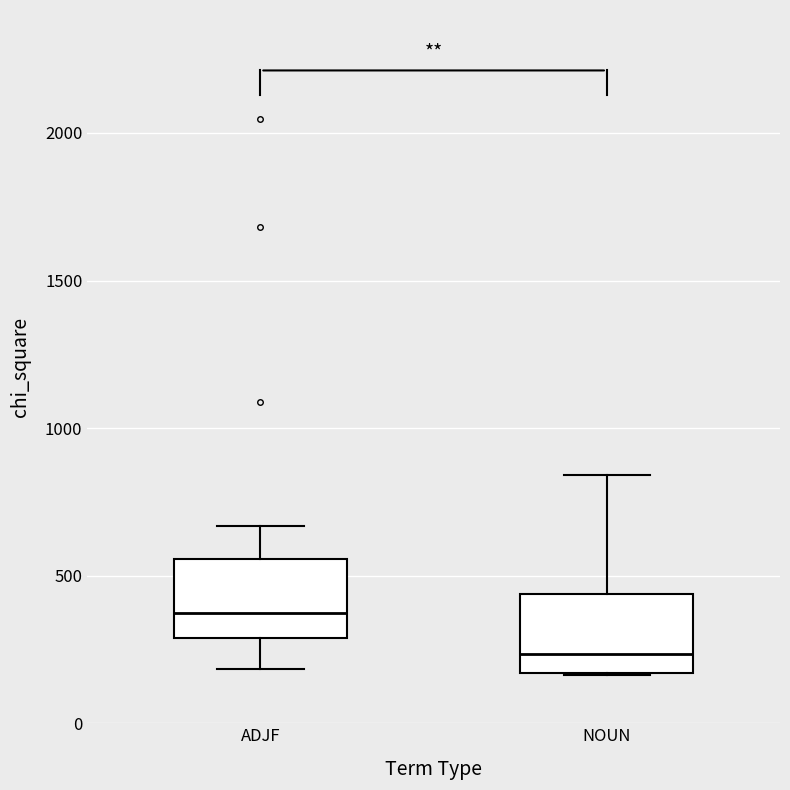

Which box's median line is the highest?

ADJF